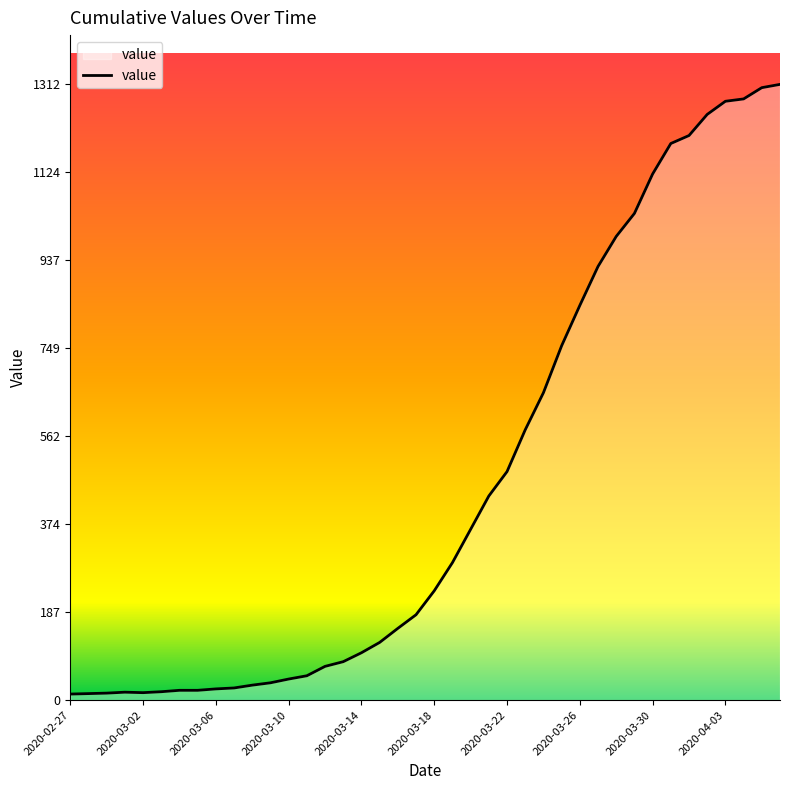

What is the difference between the maximum and minimum values?

1299